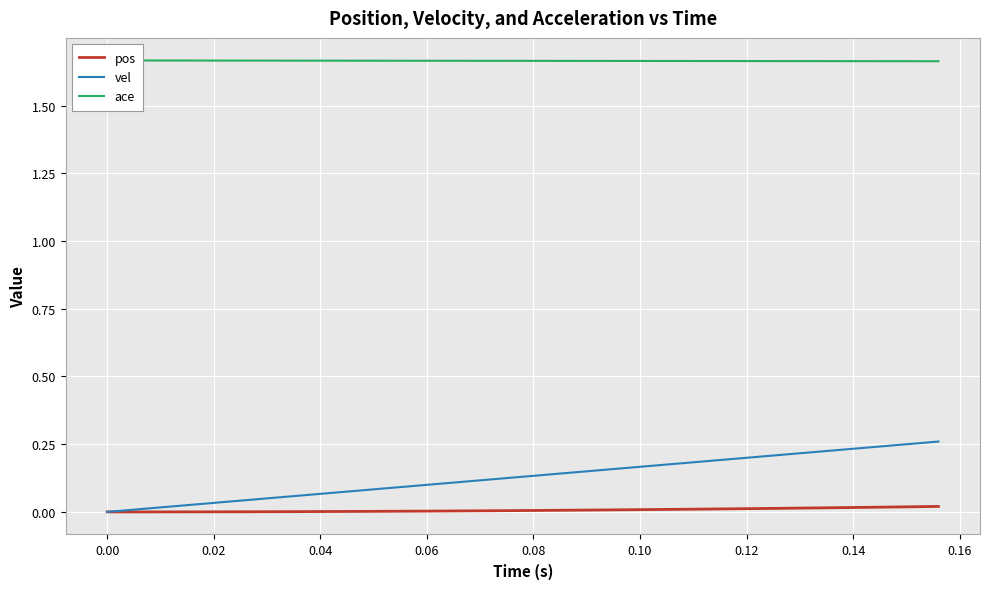

List the series in order of their peak value, highest first.

ace, vel, pos